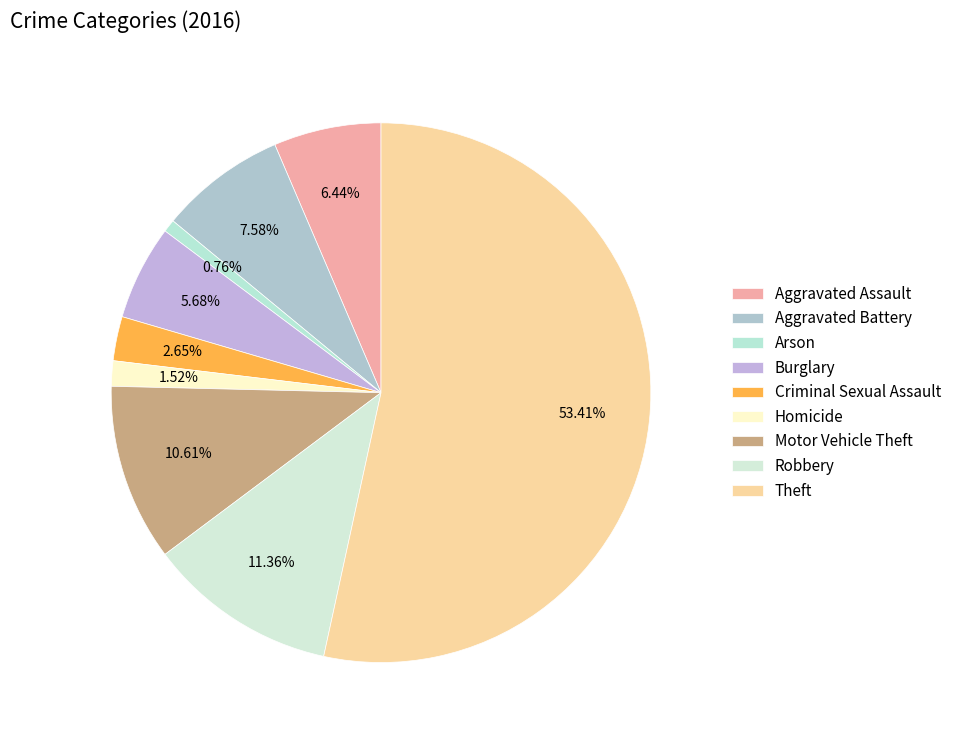

How many segments does this pie chart have?

9